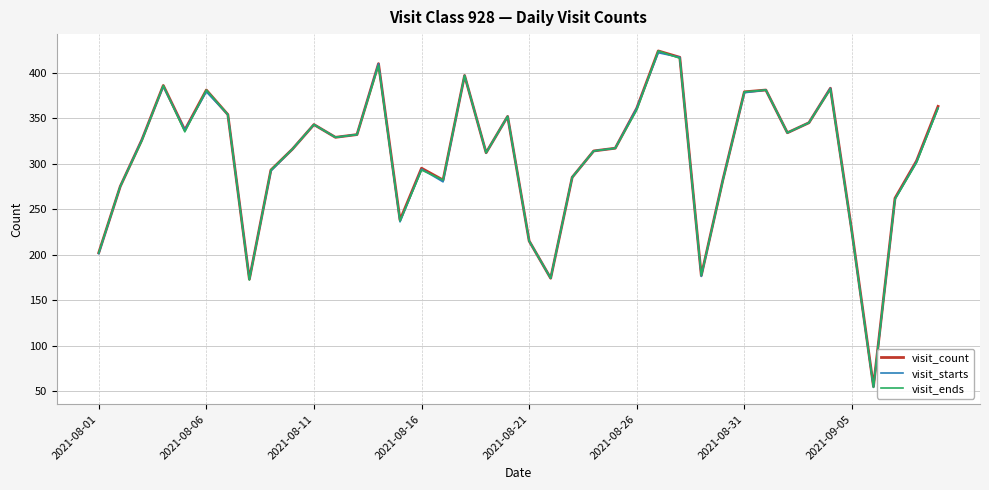

What is the lowest value of the visit_starts series?

54